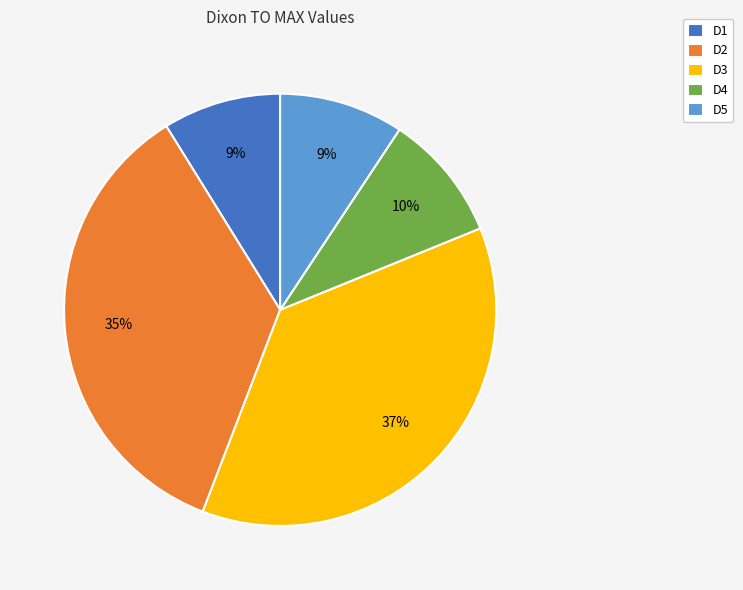

Which has a higher value, D4 or D2?

D2